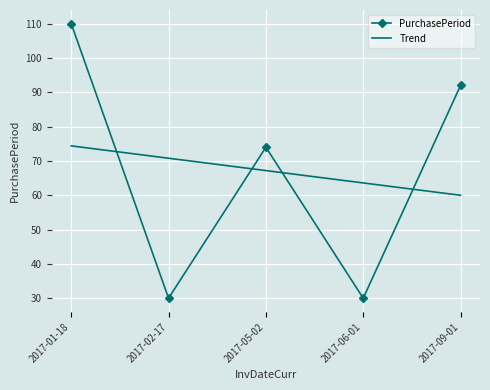

How many categories are shown in the chart?

5